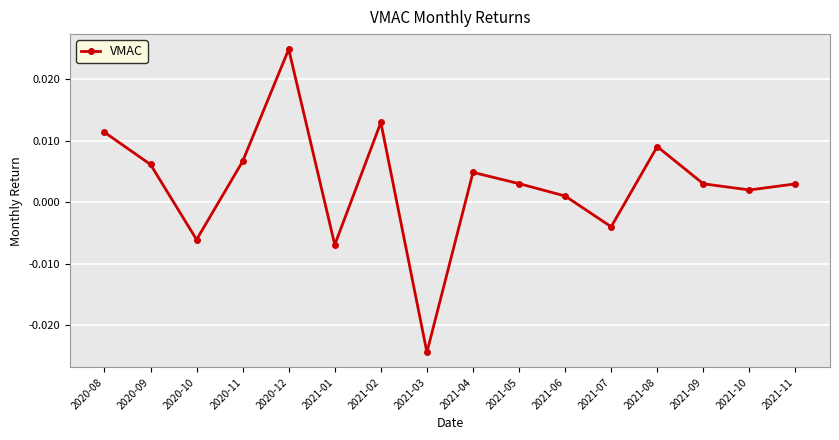

How many values exceed 0?

12